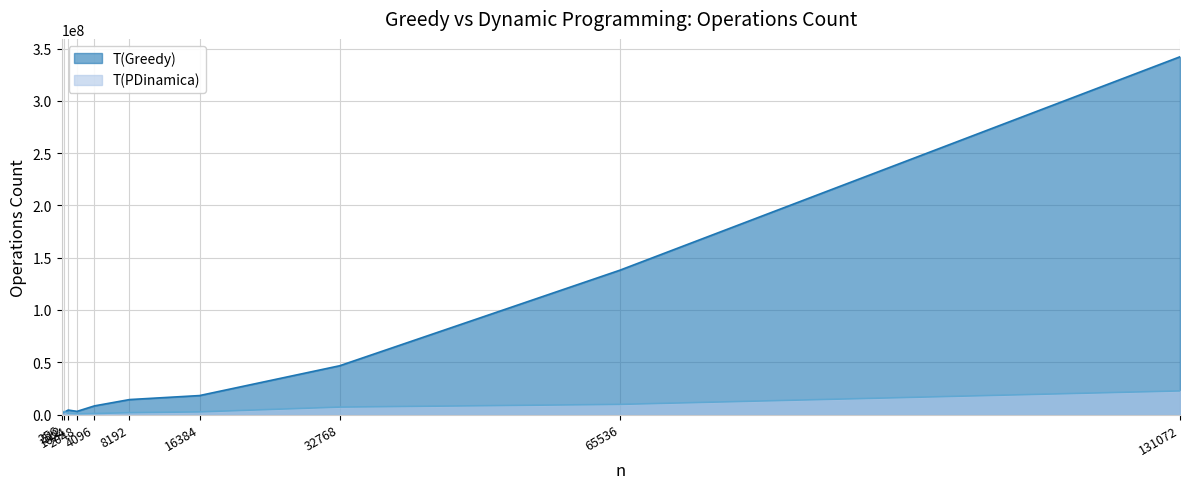

How many times do T(PDinamica) and T(Greedy) cross each other?

1